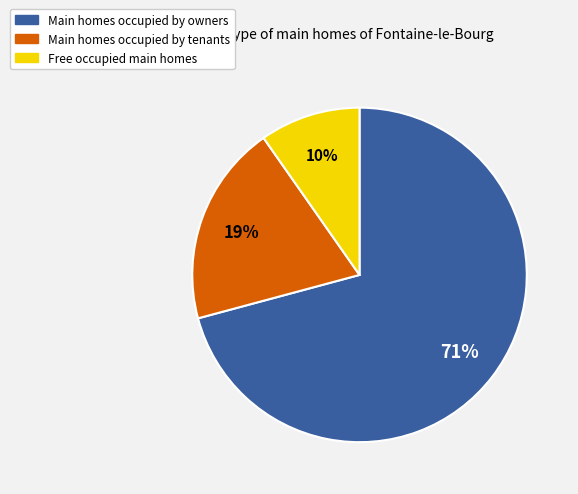

Does any single category account for the majority?

Yes